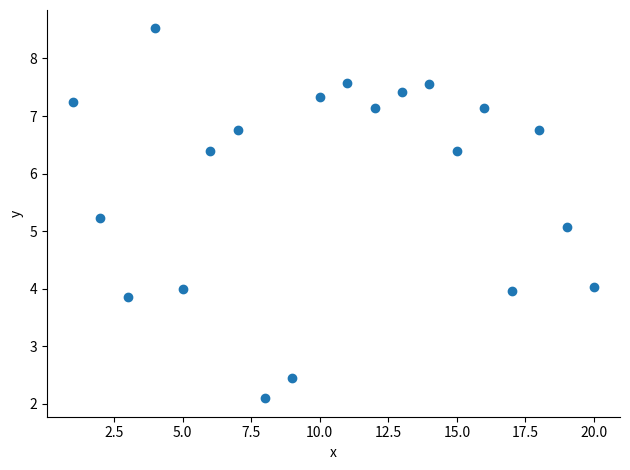

What is the range of Y values (max minus min)?

6.4